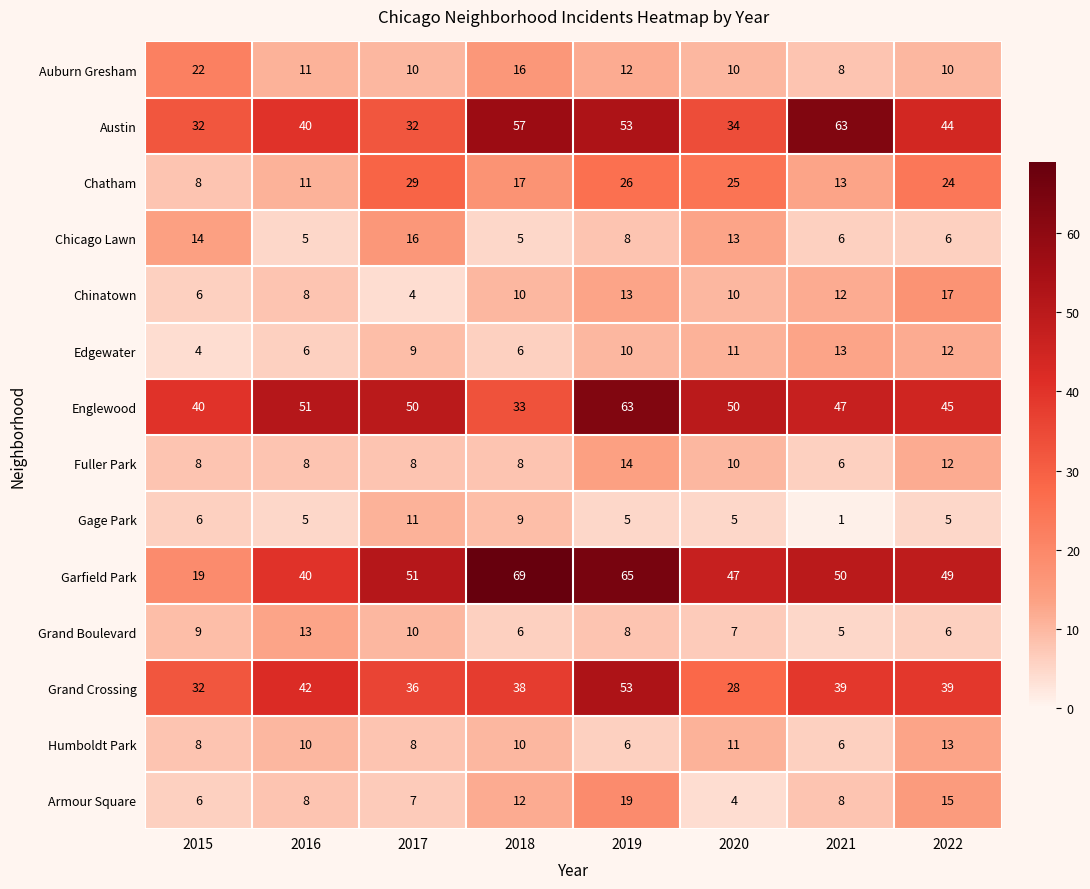

What is the sum of the Englewood values at 2019 and 2016?

114